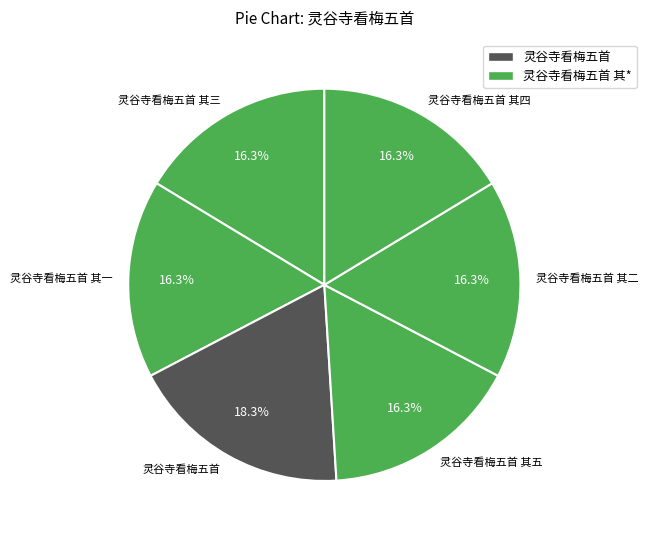

Which has a higher value, 灵谷寺看梅五首 or 灵谷寺看梅五首 其一?

灵谷寺看梅五首